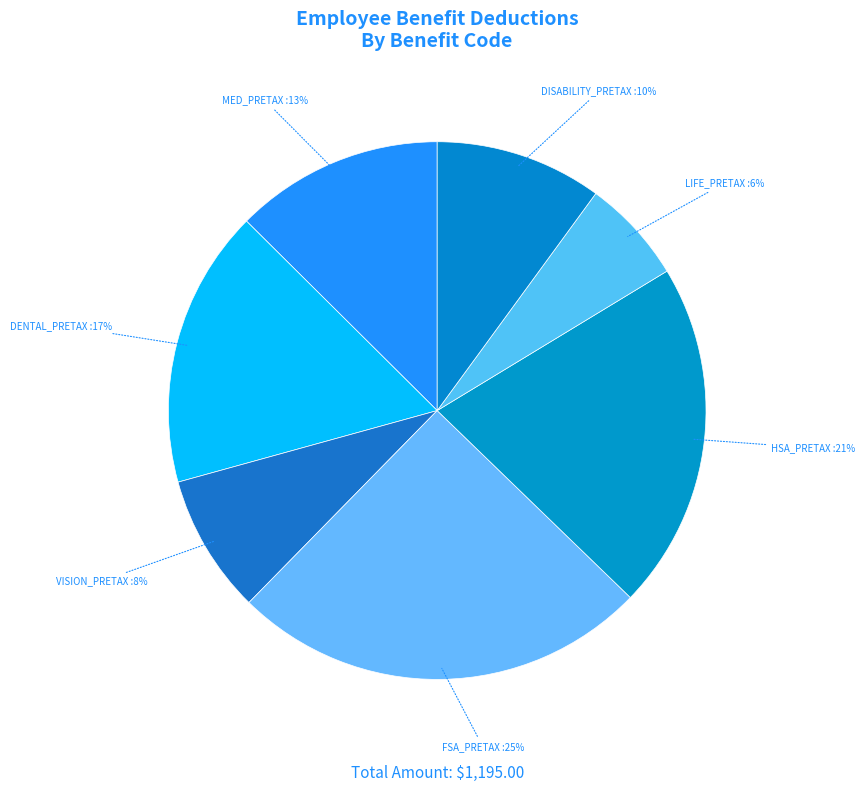

How many segments does this pie chart have?

7